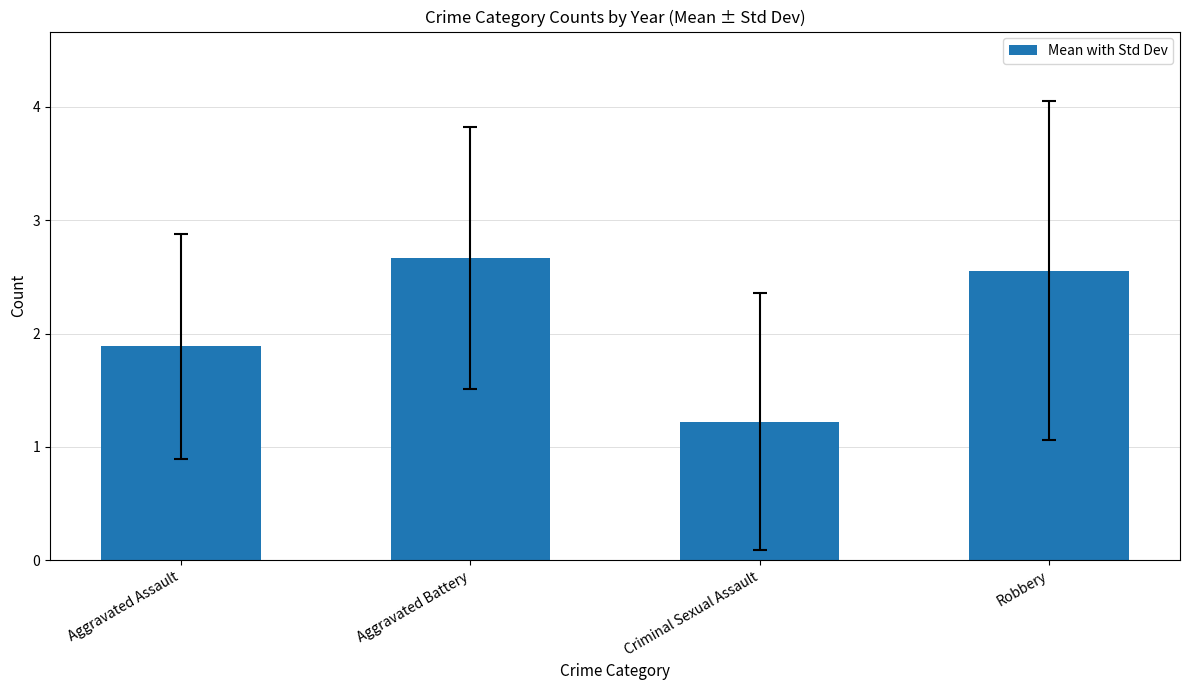

At which label is the value closest to 1?

Criminal Sexual Assault